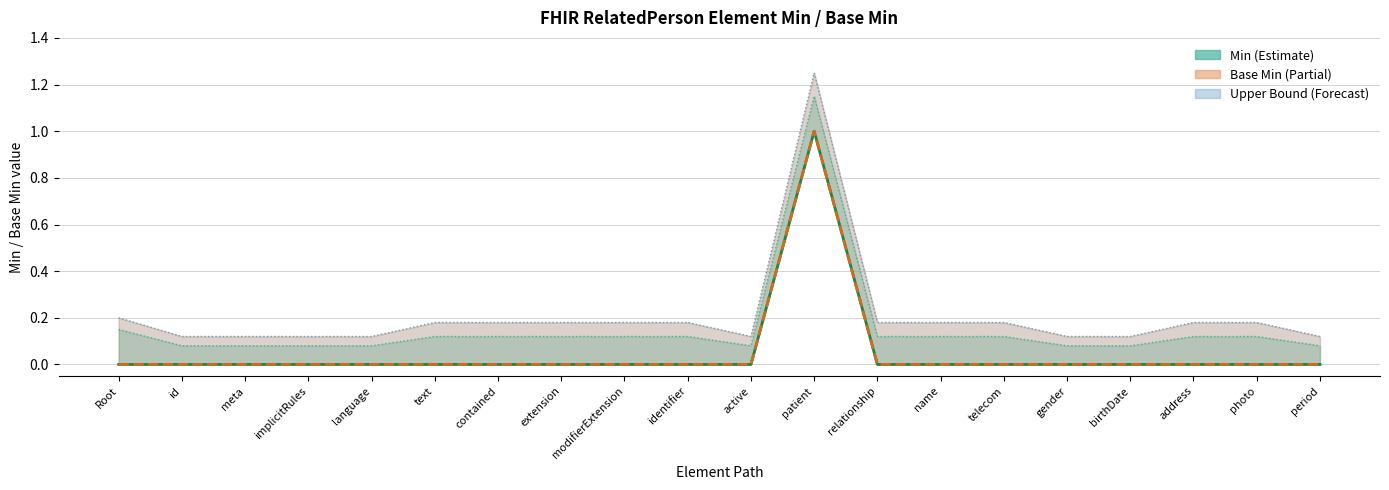

True or false: Base Min and Min cross at least once.

False